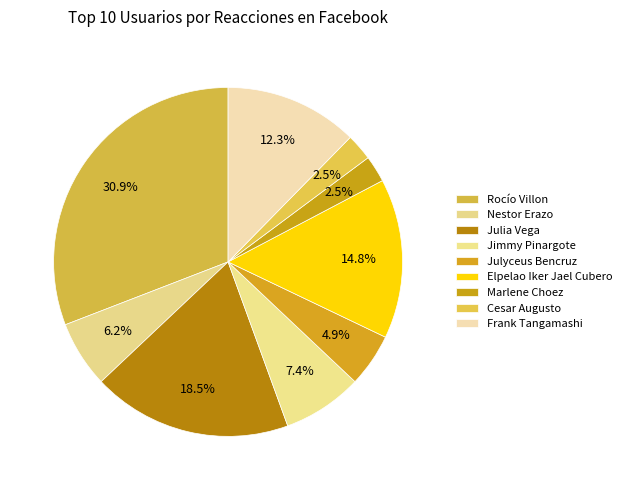

Is it true that Jimmy Pinargote is 7% of the pie?

True